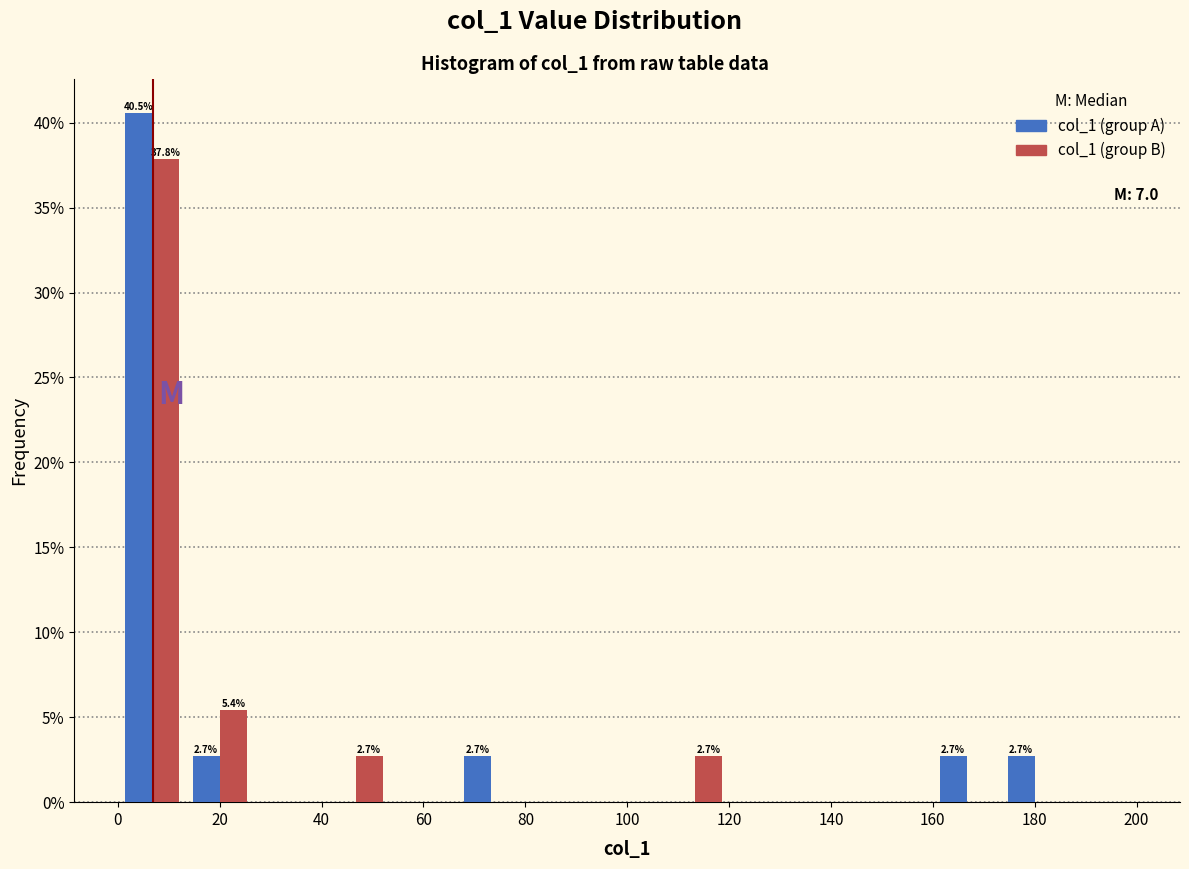

In the col_1 (group A) series, which range on the x-axis has the tallest bar?

0 to 14